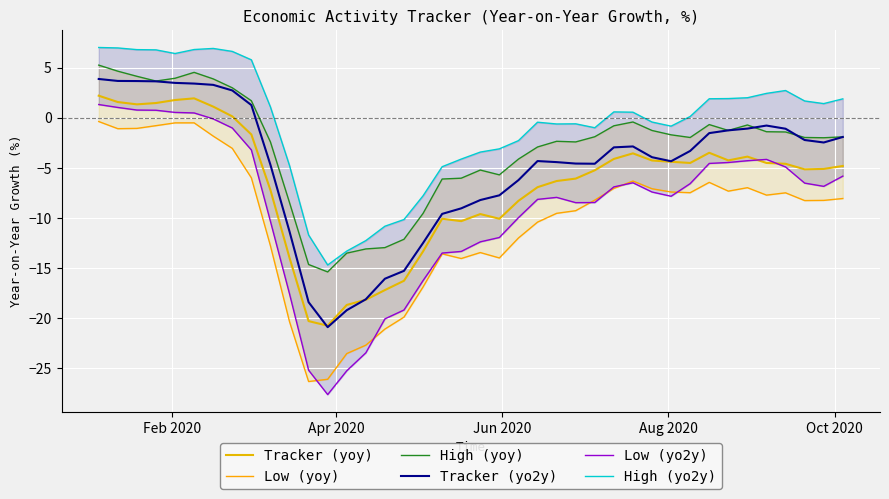

How many values in the High (yoy) series are below -1?

27